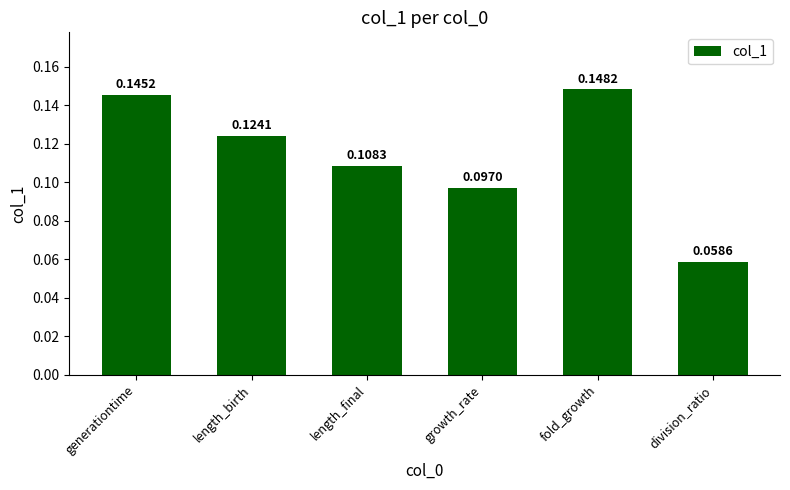

What is the label of the 1st bar from the left?

generationtime